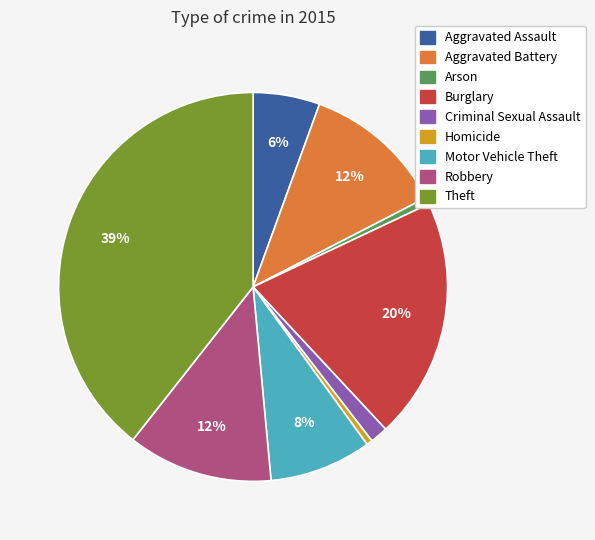

Which has a higher value, Aggravated Battery or Motor Vehicle Theft?

Aggravated Battery